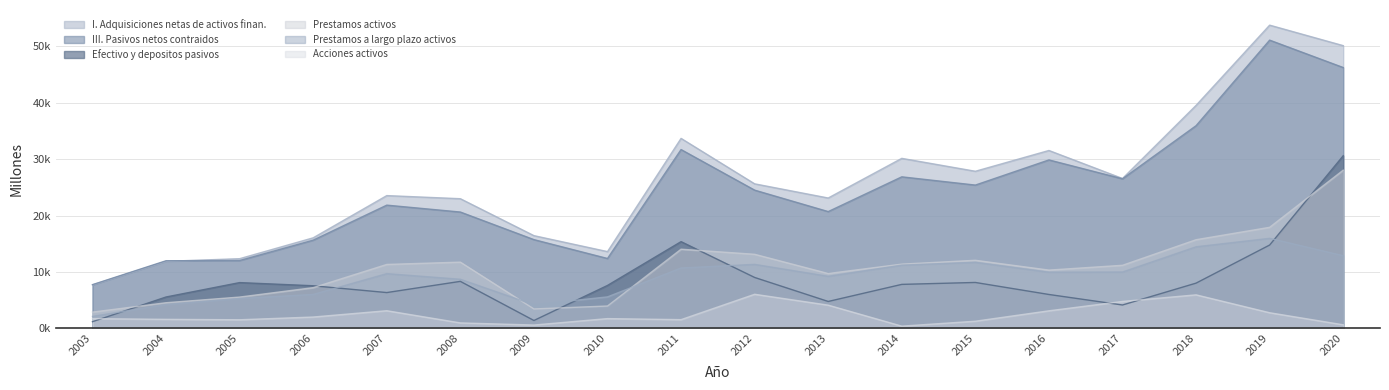

Where is the first local maximum for III. Pasivos netos contraidos?

2007